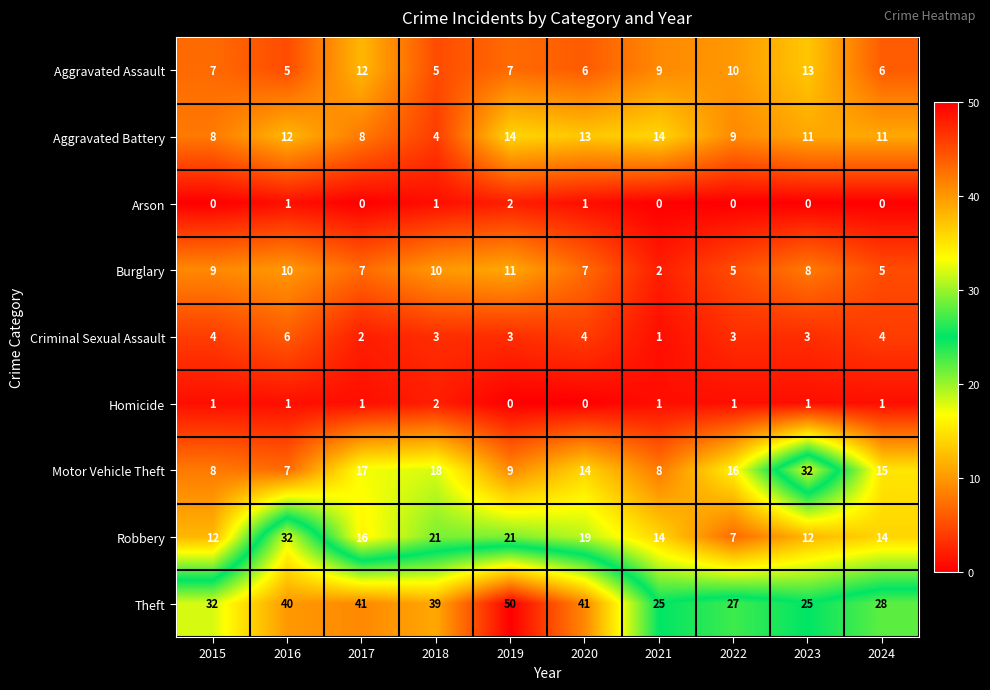

How many Arson values are between 0 and 1?

9